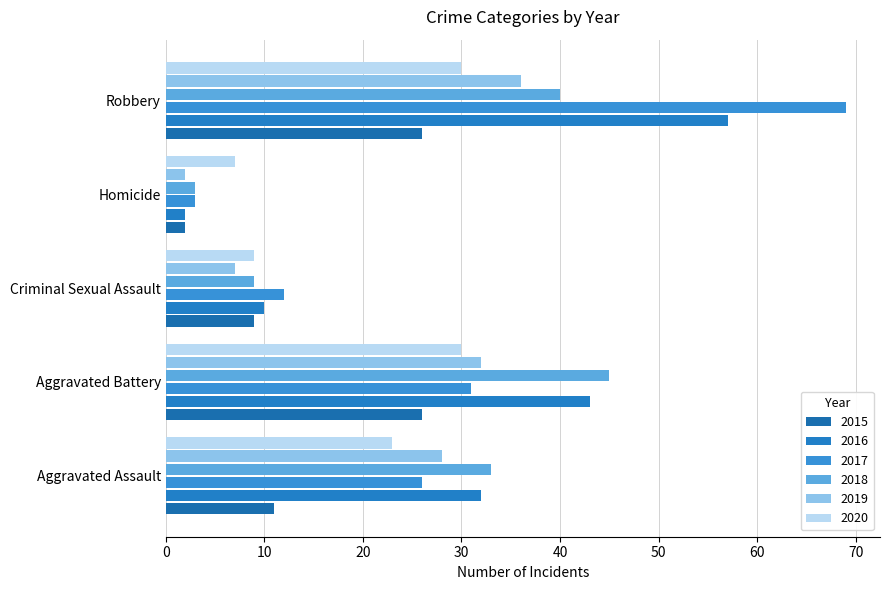

At which category is the sum across all series the highest?

Robbery